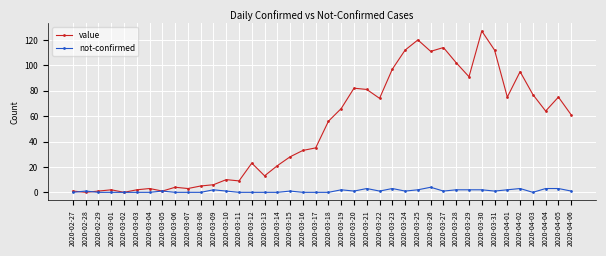

True or false: not-confirmed has more than 0 points higher than both neighbors.

True